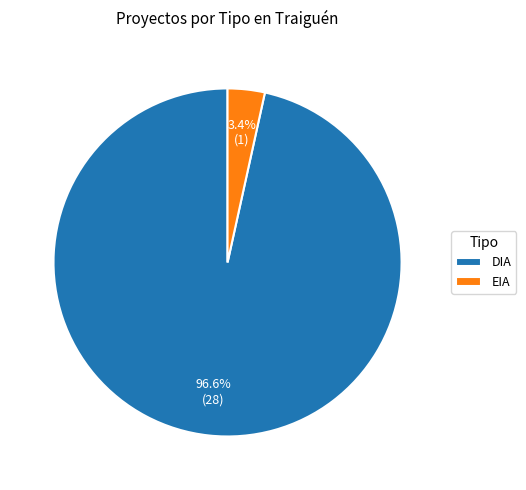

Between DIA and EIA, which is larger?

DIA